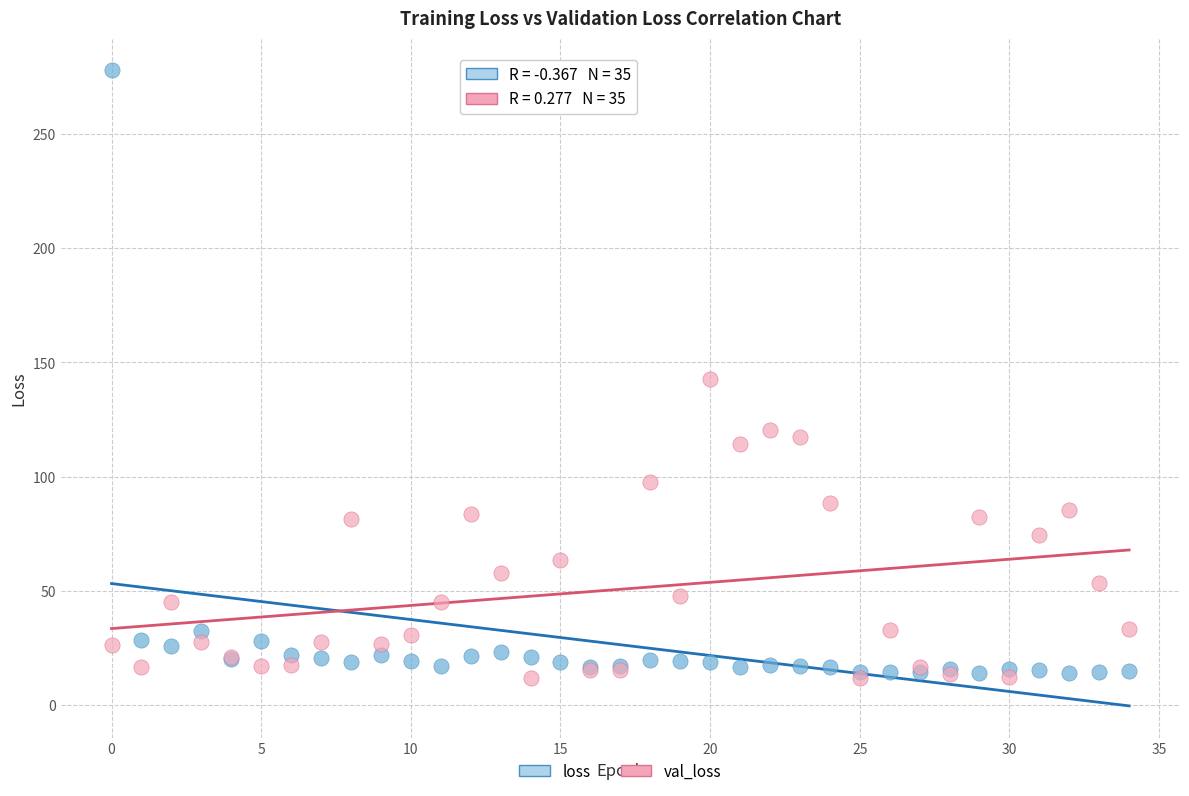

What are all the series names shown in the legend?

loss, val_loss